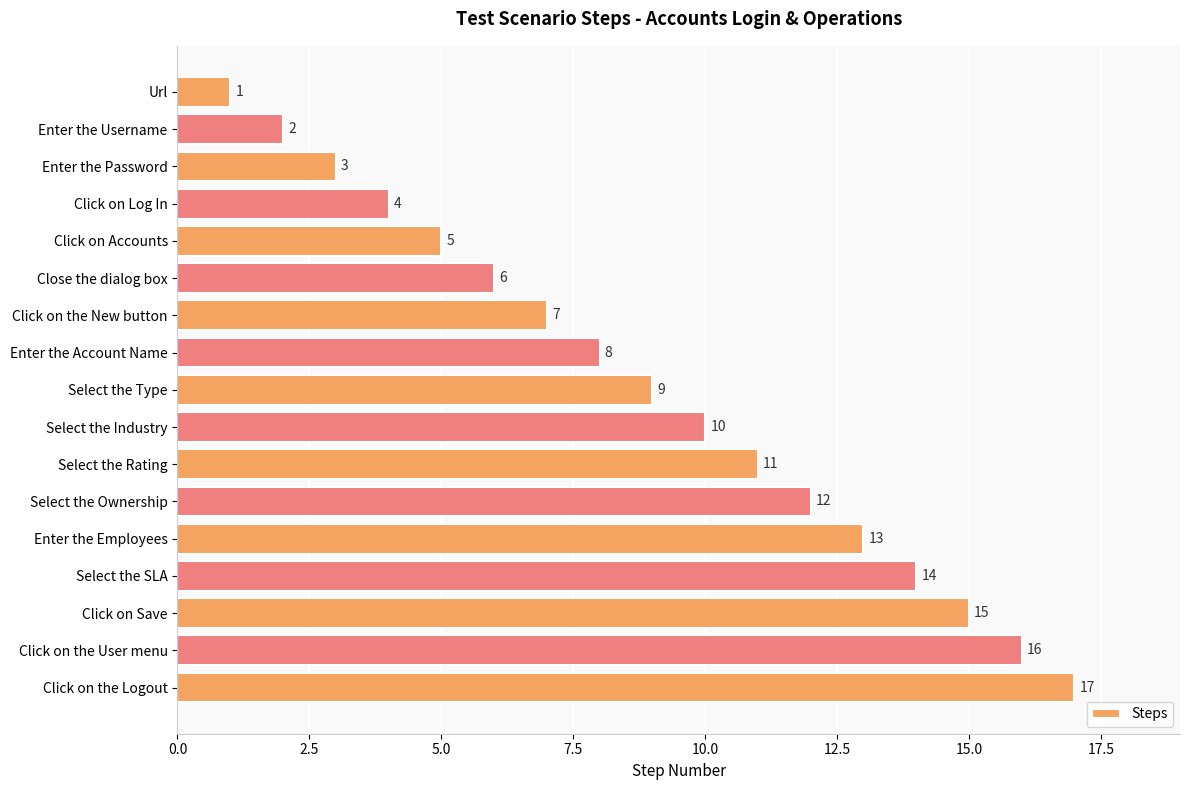

Which has a higher value, Select the Type or Click on the User menu?

Click on the User menu